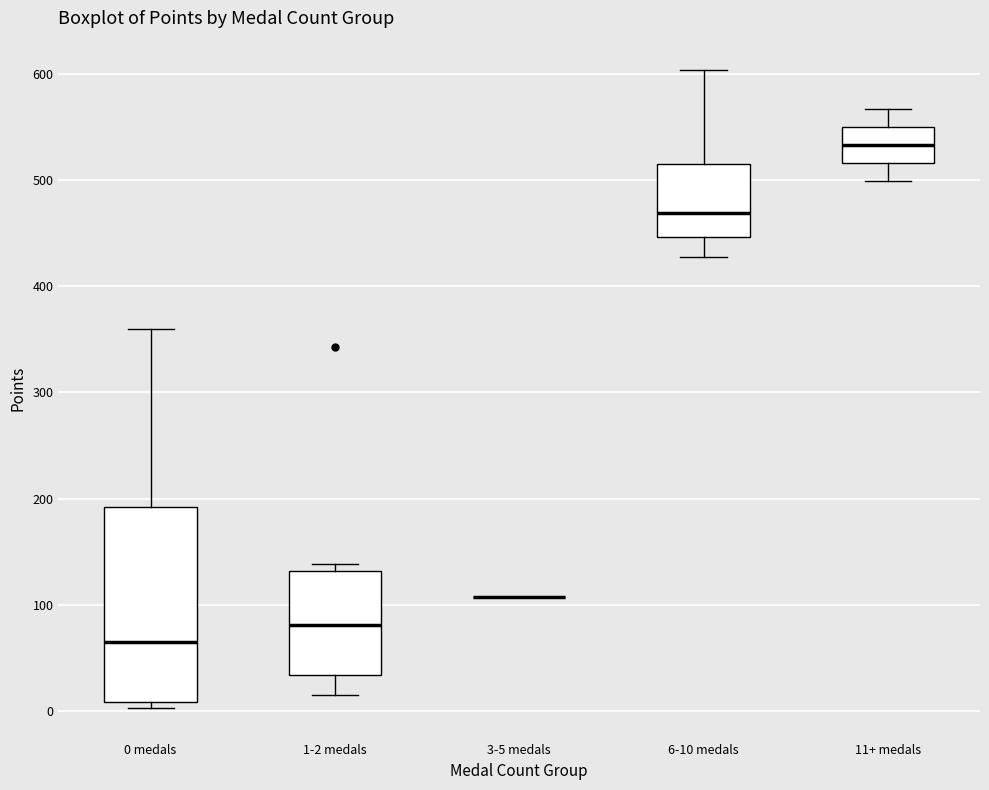

Where does the median line of the box for 0 medals sit on the y-axis? The values are not printed on the chart, so give them approximately, as read against the axis.

70